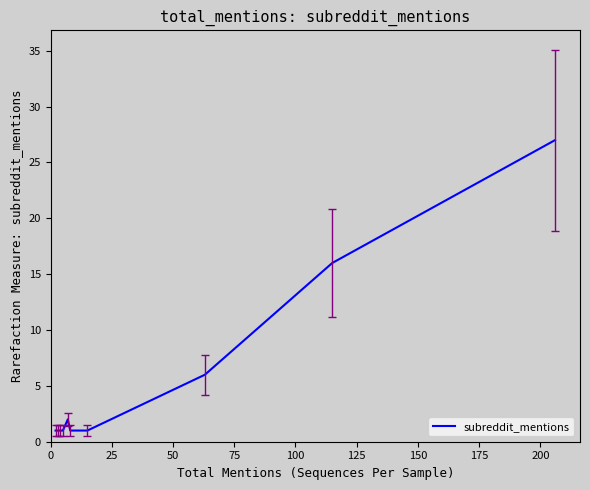

What is the maximum value shown in the chart?

27